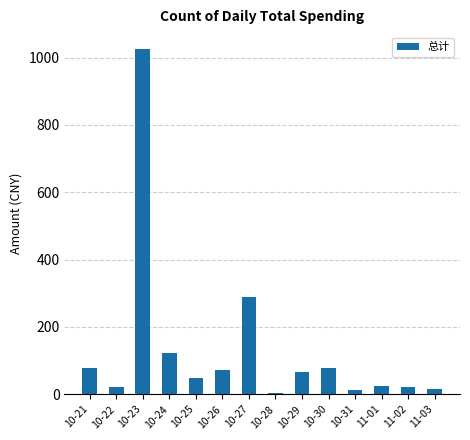

At which category does the chart reach its peak across all series?

10-23